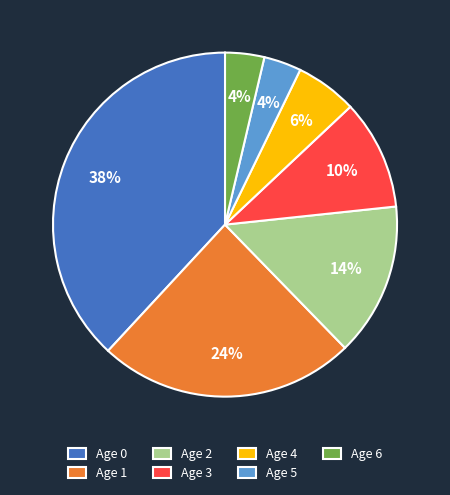

Is there a majority slice in this chart?

No